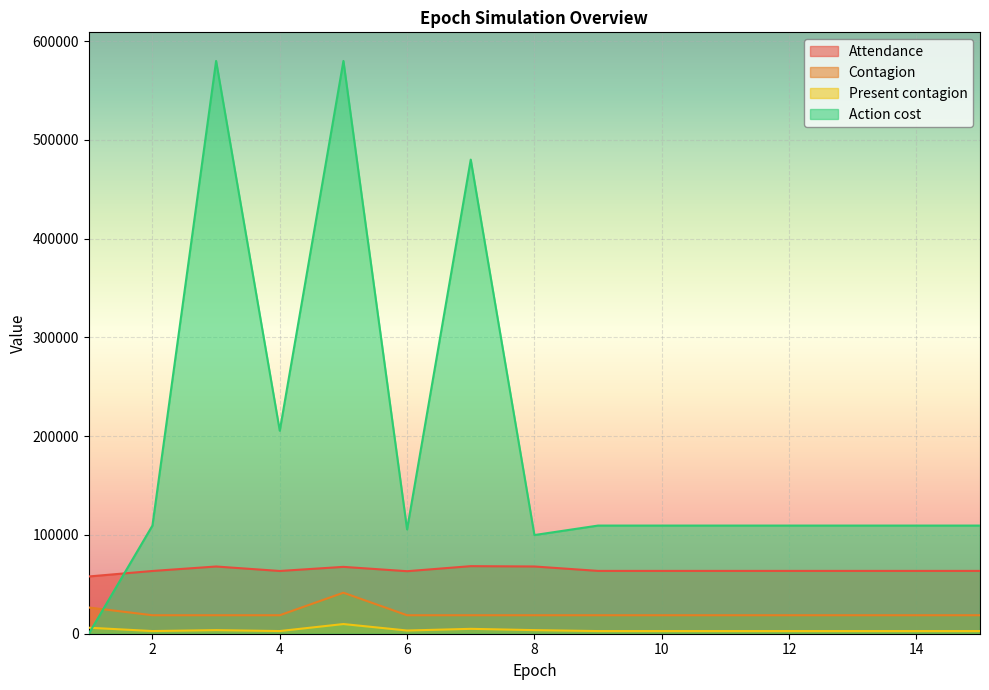

What is the value of the Present contagion point at the 14th from the left?

2688